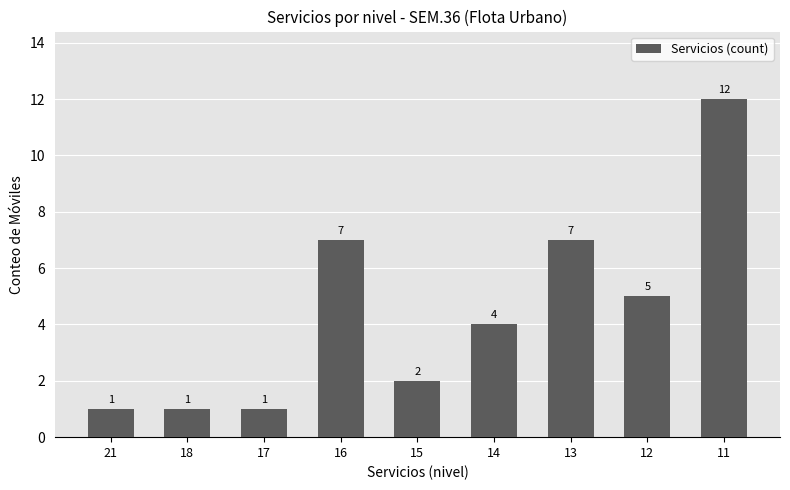

Which label corresponds to the largest value in the chart?

11